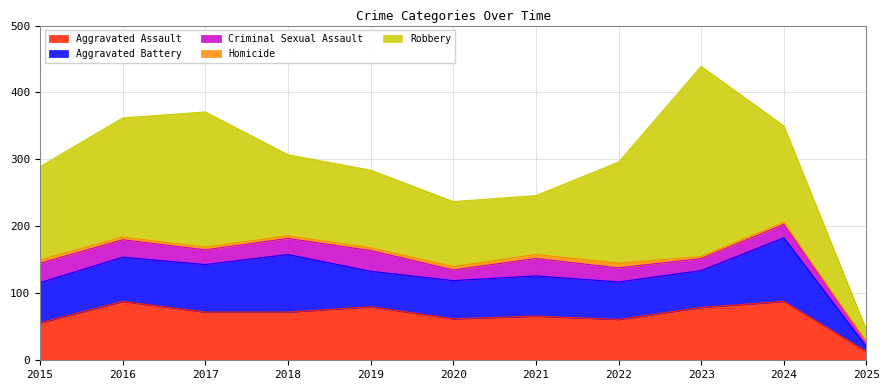

Does the chart display data point markers on the line(s)?

No